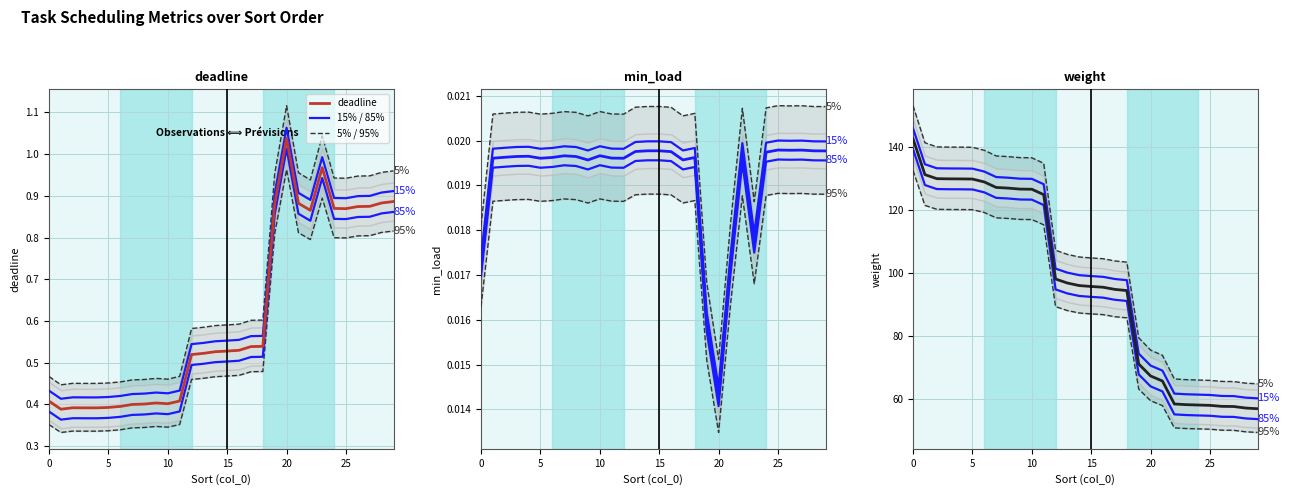

What is the average value of the weight series?

87.8